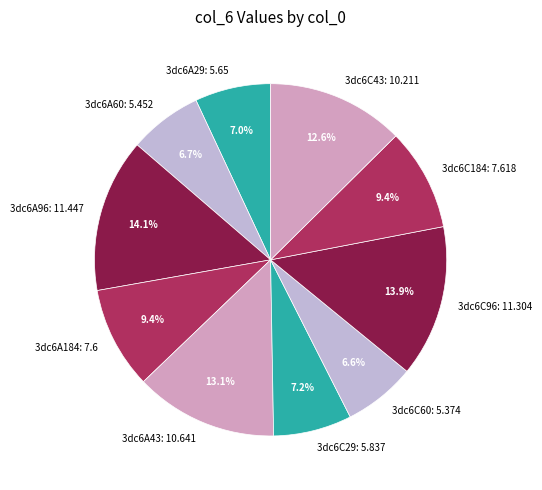

To the nearest percent, what is the combined percentage of 3dc6A43 and 3dc6C60?

20%